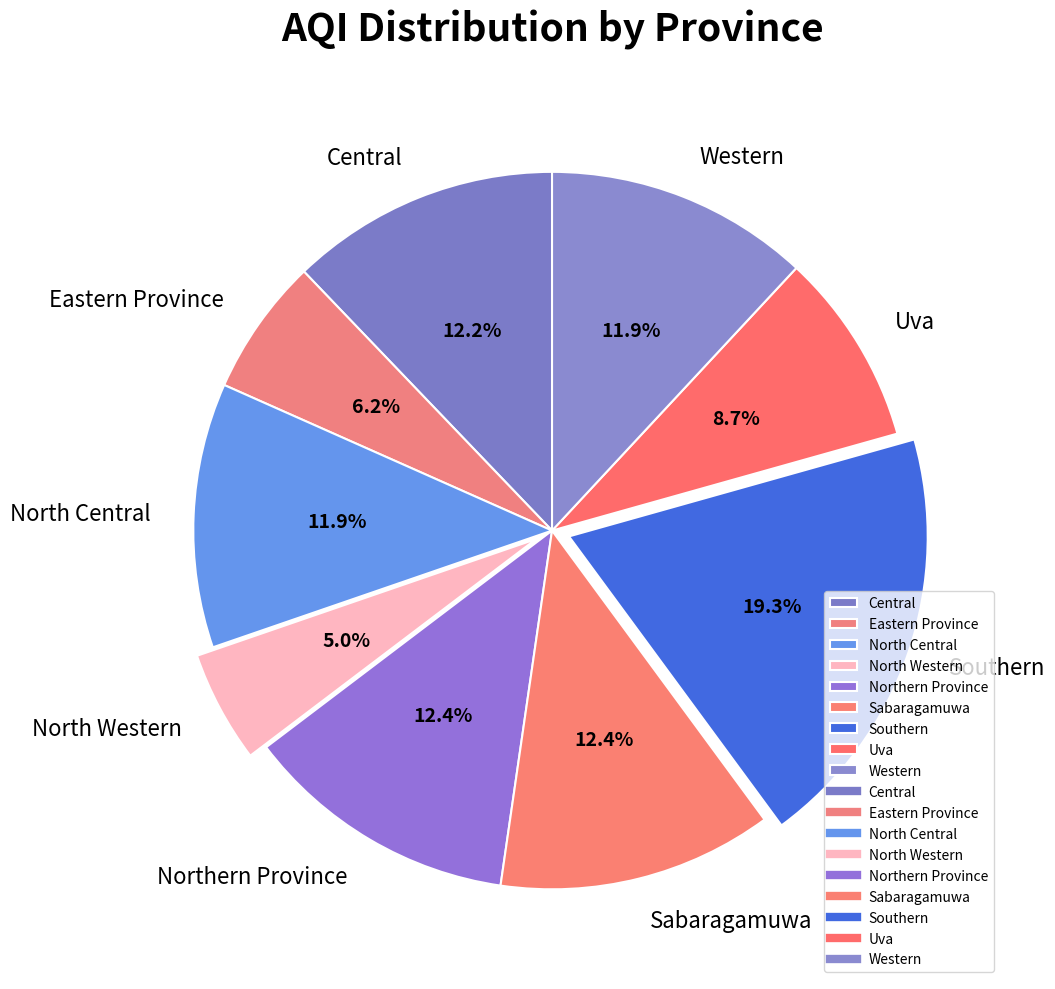

Which category has the smallest portion of the pie?

North Western